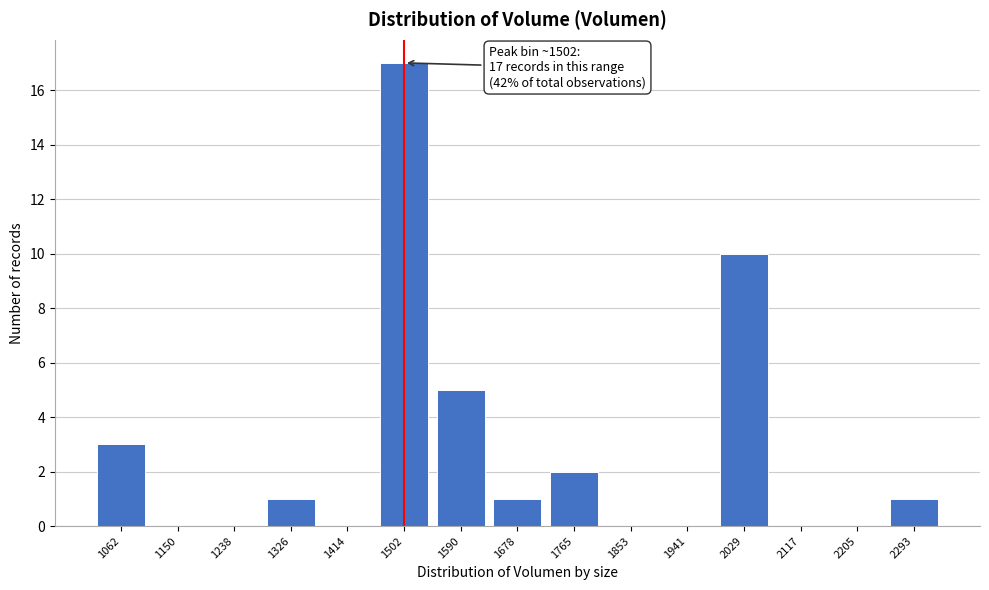

Reading left to right, list all the values displayed in this chart.

1062=3	1150=0	1238=0	1326=1	1414=0	1502=17	1590=5	1678=1	1765=2	1853=0	1941=0	2029=10	2117=0	2205=0	2293=1